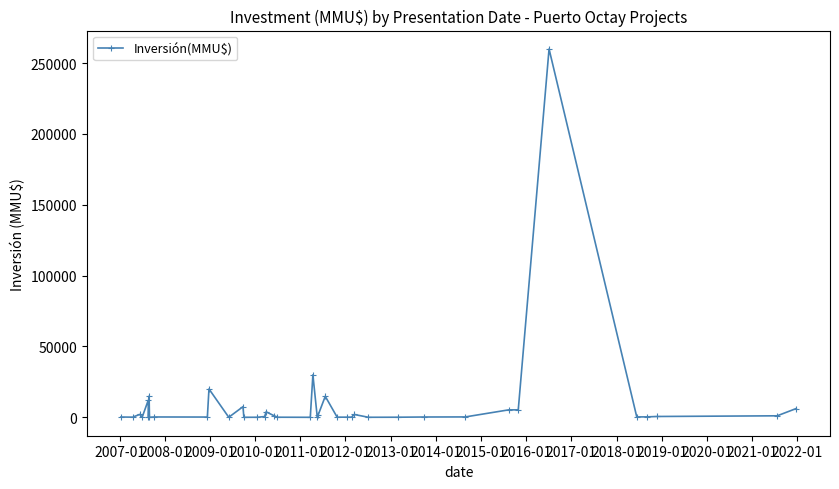

How many values are below 300?

18